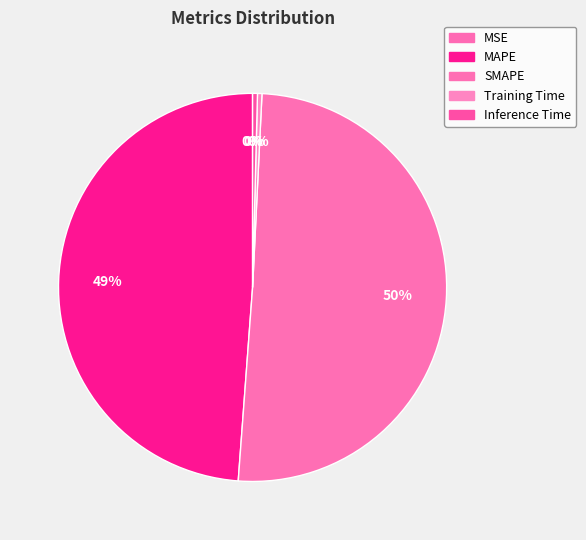

What is the majority slice?

SMAPE